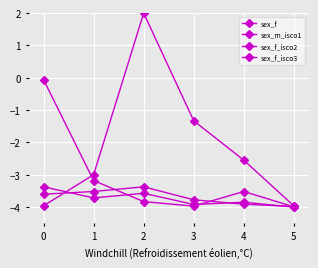

Does the chart display data point markers on the line(s)?

Yes